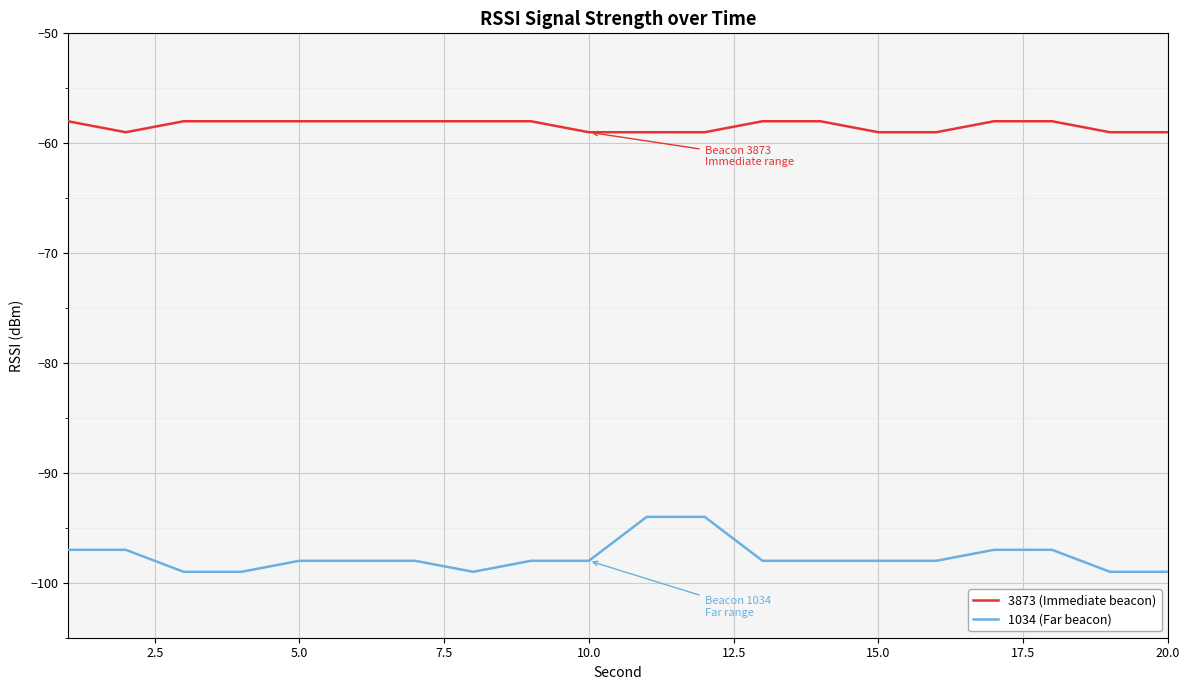

Reading left to right, what are all the values shown in this chart?

3873 (Immediate beacon): -58	-59	-58	-58	-58	-58	-58	-58	-58	-59	-59	-59	-58	-58	-59	-59	-58	-58	-59	-59
1034 (Far beacon): -97	-97	-99	-99	-98	-98	-98	-99	-98	-98	-94	-94	-98	-98	-98	-98	-97	-97	-99	-99